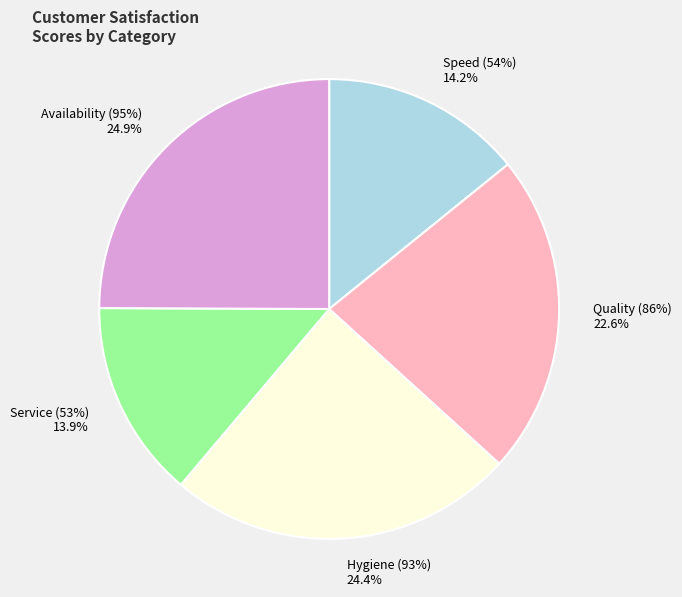

Is the sum of Quality (86%) and Service (53%) greater than half?

No